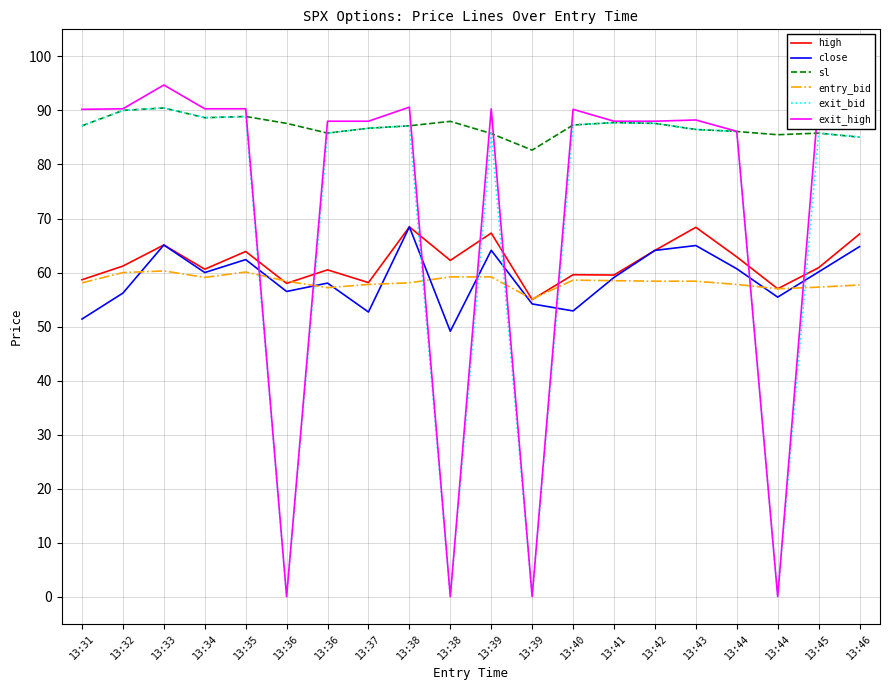

The exit_bid series shows 87.2 at 13:38. True or false?

True